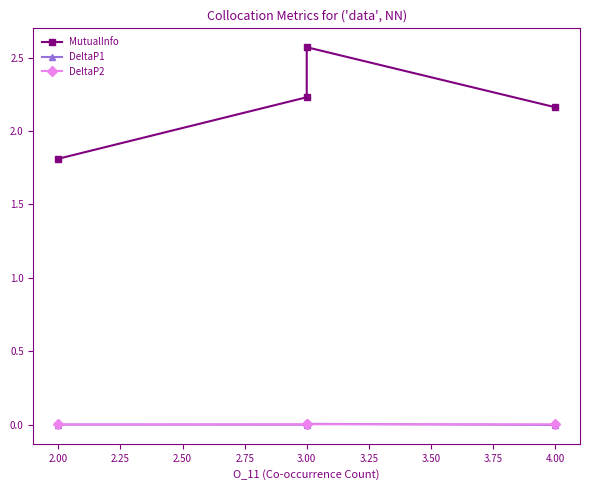

Is this an area chart (filled region under the line)?

No